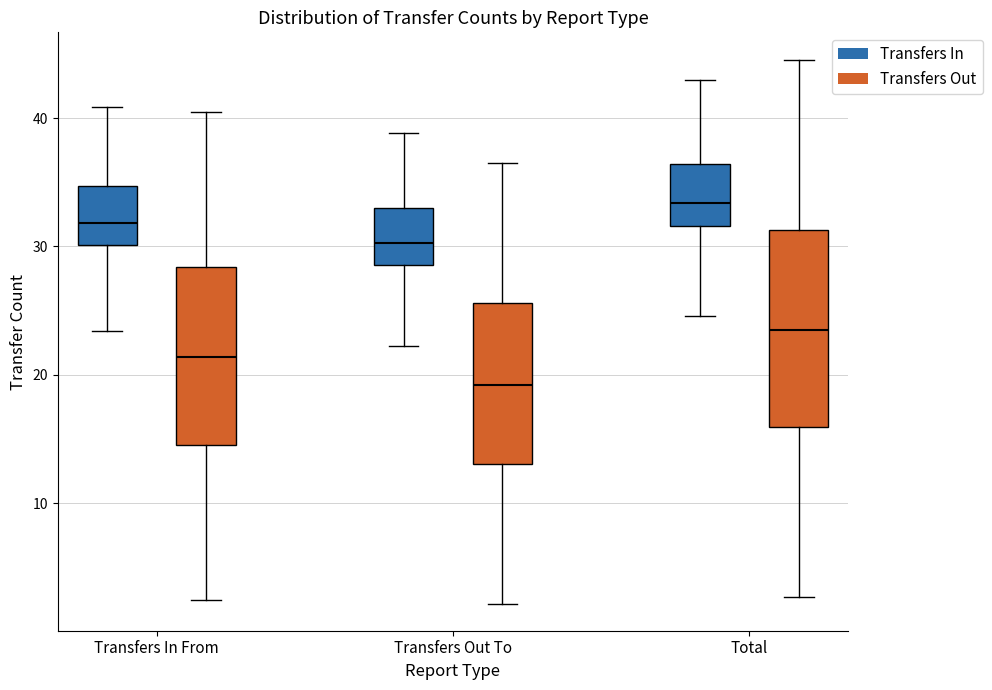

Reading left to right, transcribe this box plot: for each box, give where its median line is, the range the box spans, and where its two whiskers end, as read against the y-axis. The values are not printed on the chart, so give them approximately, as read against the axis.

Transfers In From (Transfers In): median 32, box 30 to 35, whiskers 23 to 41
Transfers In From (Transfers Out): median 21, box 15 to 28, whiskers 2 to 41
Transfers Out To (Transfers In): median 30, box 29 to 33, whiskers 22 to 39
Transfers Out To (Transfers Out): median 19, box 13 to 26, whiskers 2 to 36
Total (Transfers In): median 33, box 32 to 36, whiskers 25 to 43
Total (Transfers Out): median 23, box 16 to 31, whiskers 3 to 45